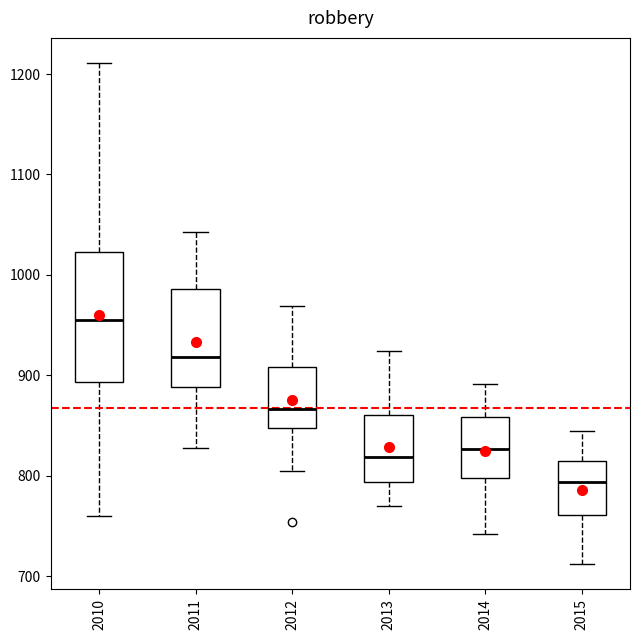

Which box has the highest median line?

2010